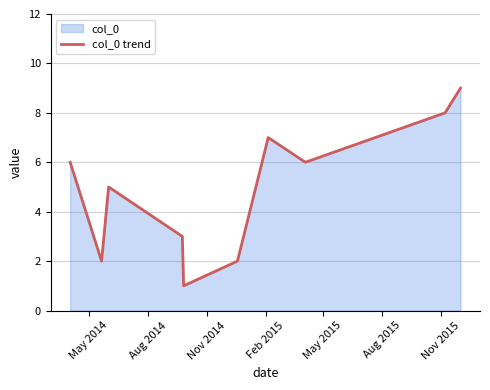

What is the greatest value displayed?

9